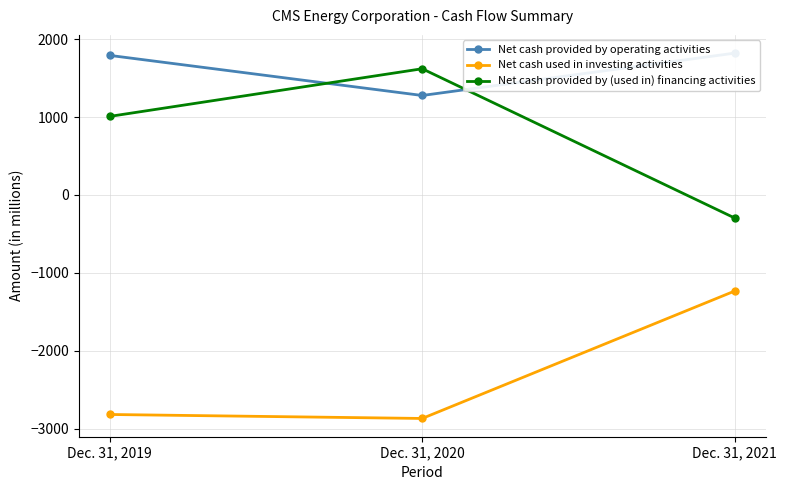

Which category has the lowest value in the Net cash provided by operating activities series?

Dec. 31, 2020